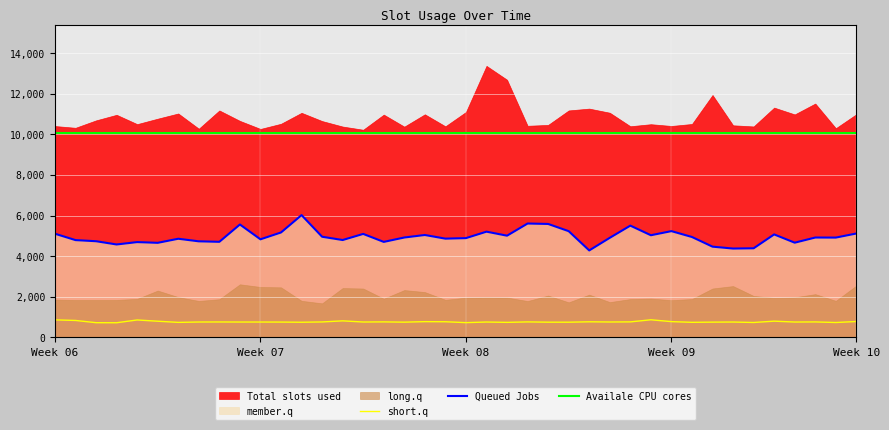

True or false: short.q and Availale CPU cores cross at least once.

False